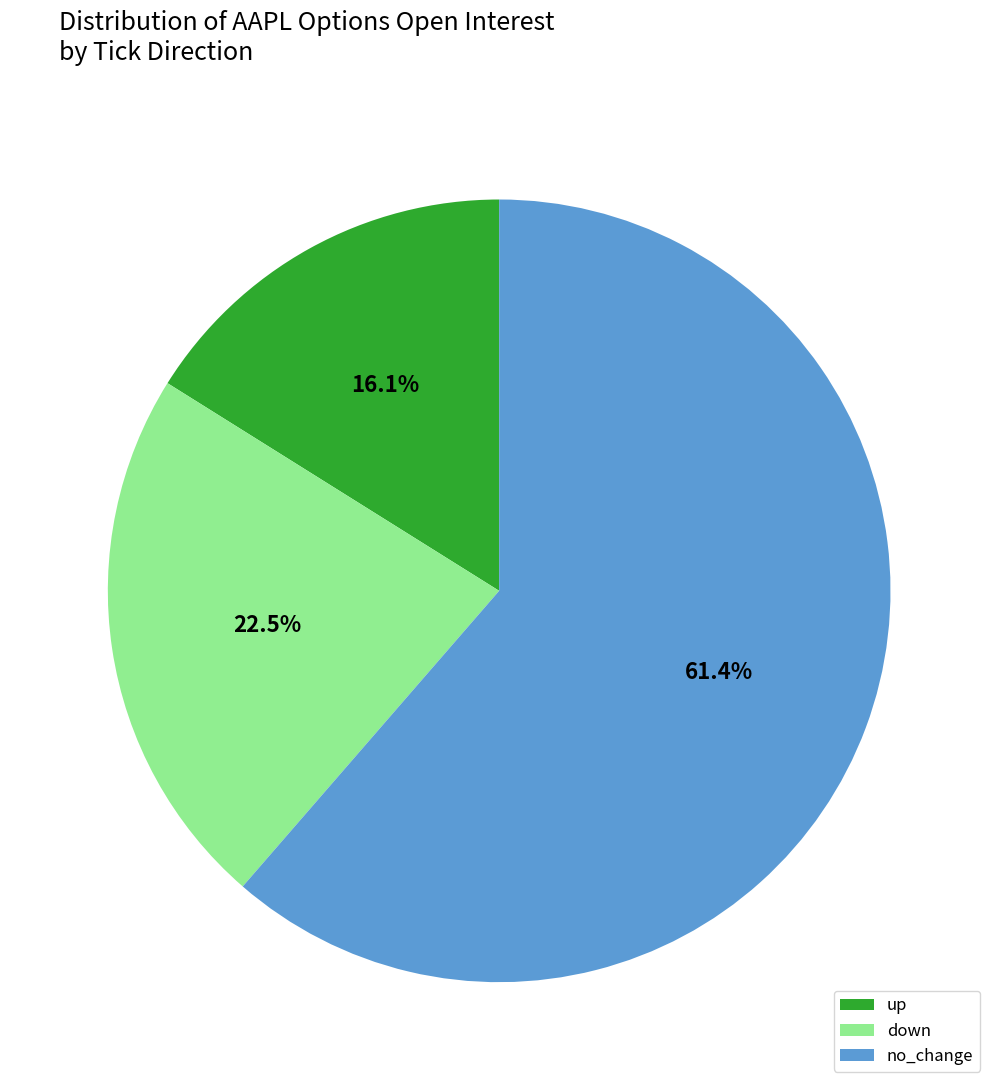

Approximately how many times larger is the value at no_change compared to up?

3.8